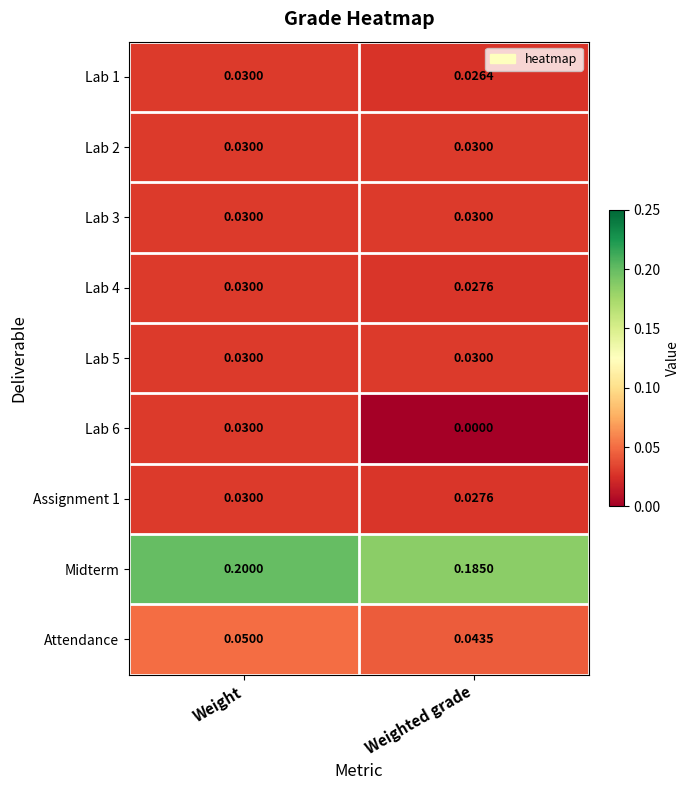

Which category has the highest value across all series?

Weight